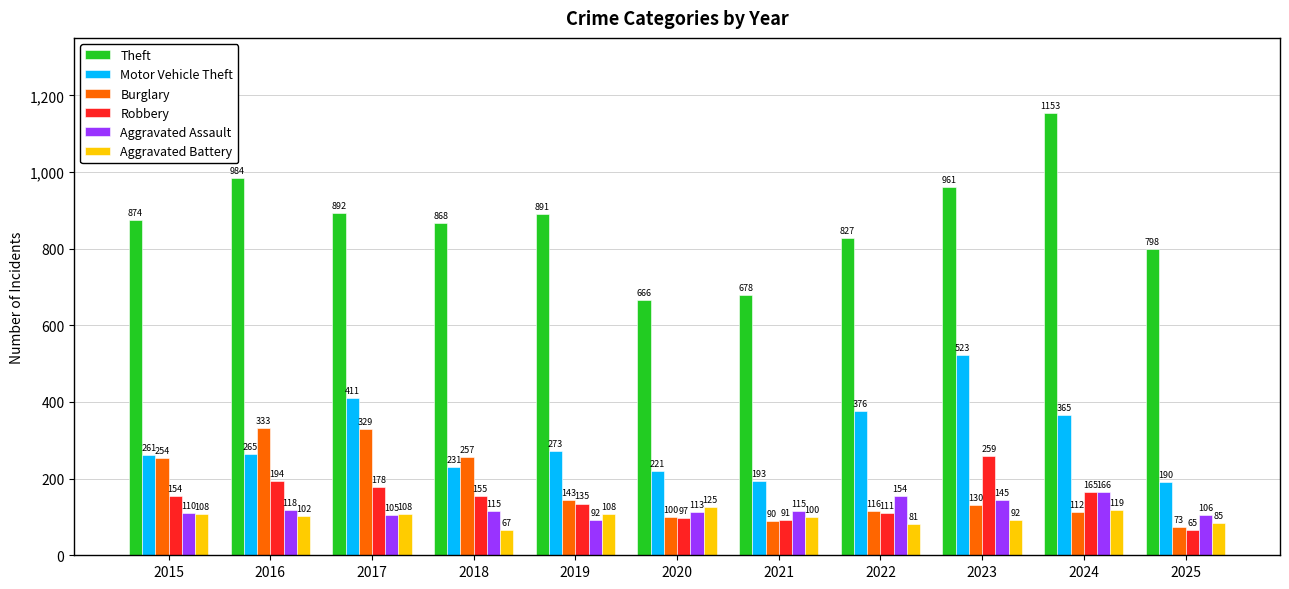

Which category has the highest value in the Burglary series?

2016